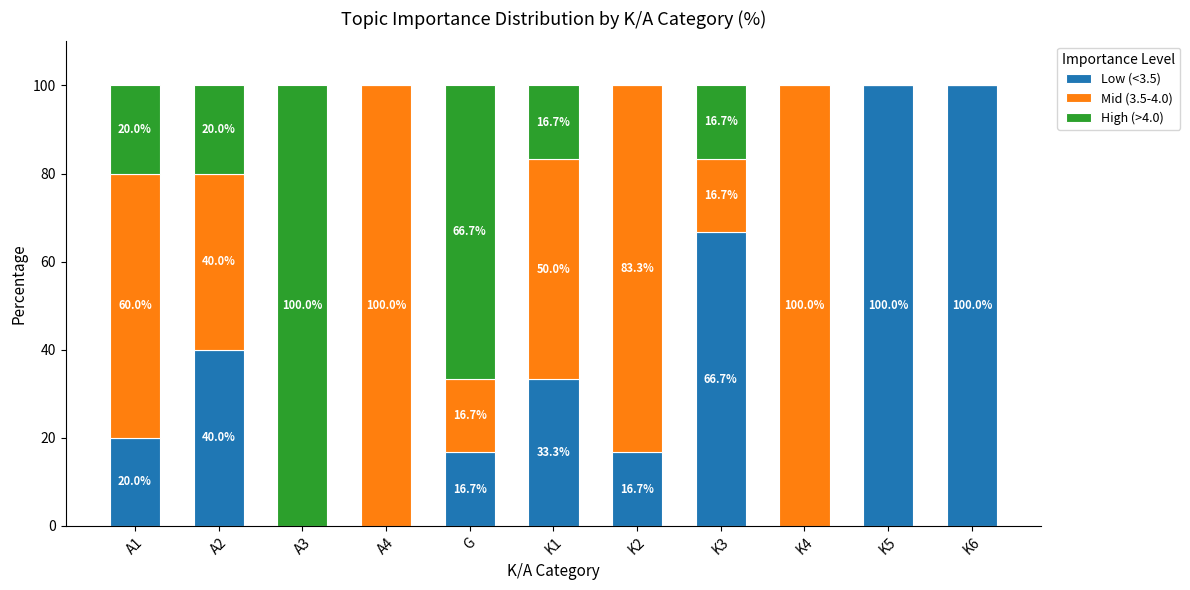

What is the sum of all Low (<3.5) values?

393.4